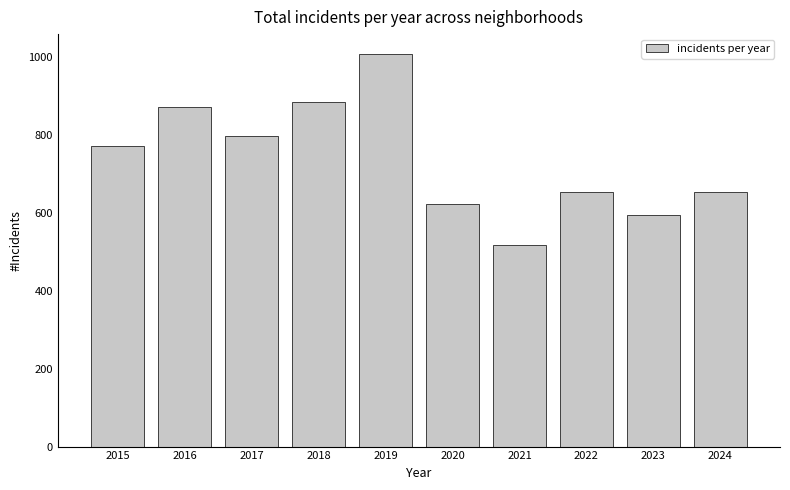

What is the sum of the values at 2016 and 2019?

1880